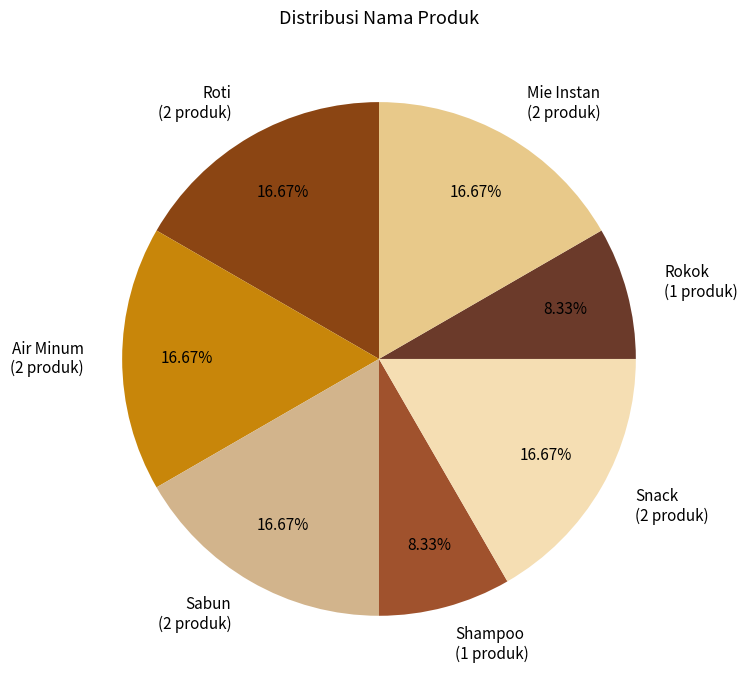

Combined, do Sabun (2 produk) and Shampoo (1 produk) account for over 50%?

No